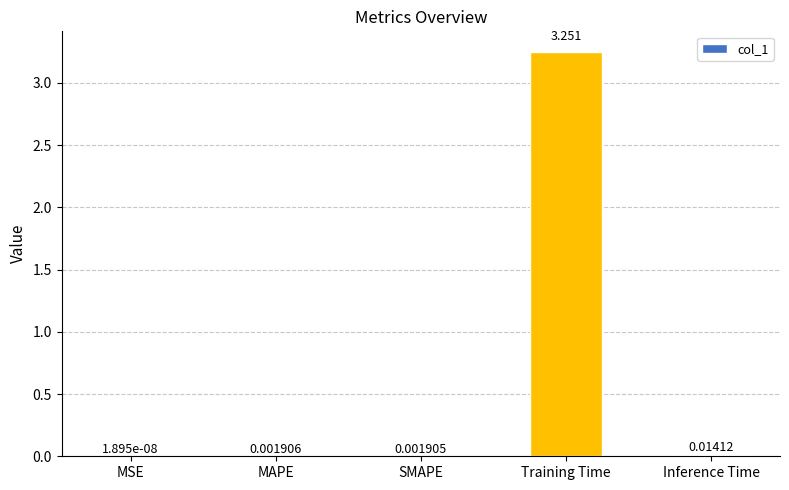

Where is the data nearest to the value 1?

Inference Time